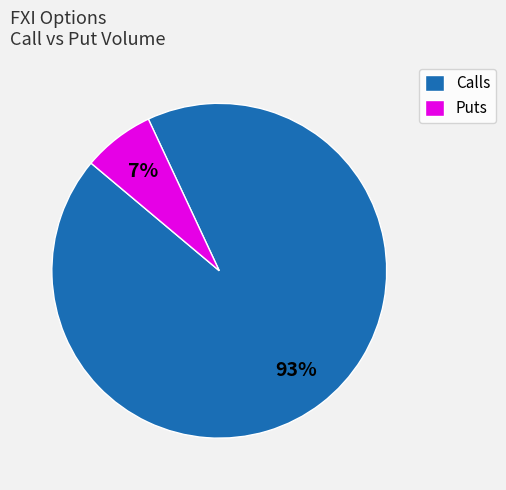

To the nearest percent, what is the difference between the Calls and Puts slice percentages?

86%